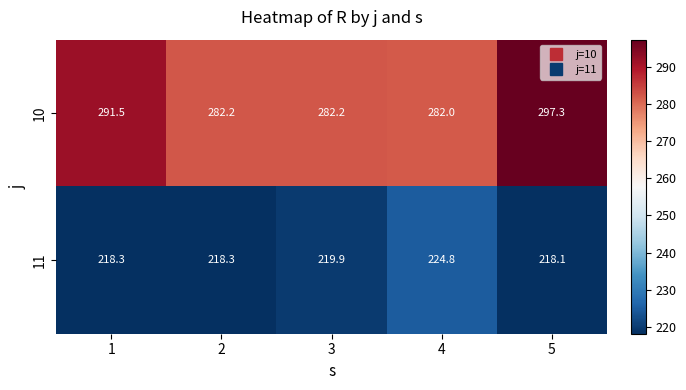

At how many categories does at least one series exceed 239?

5